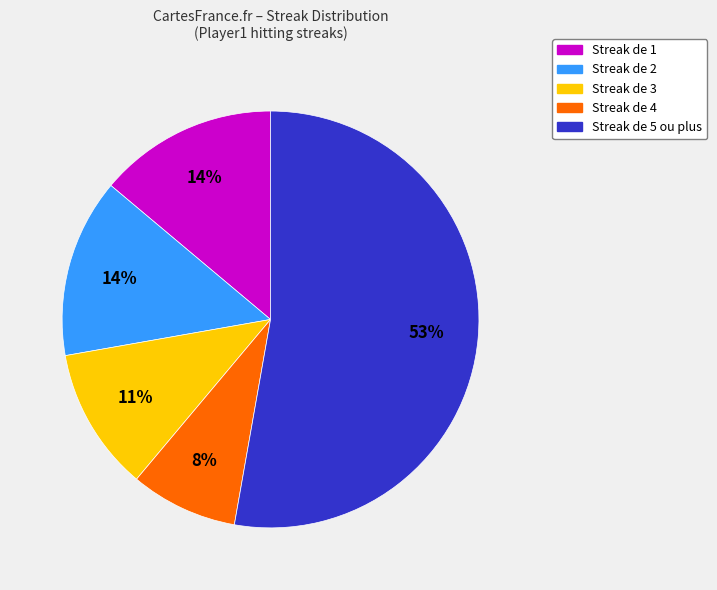

Which has a higher value, Streak de 4 or Streak de 3?

Streak de 3